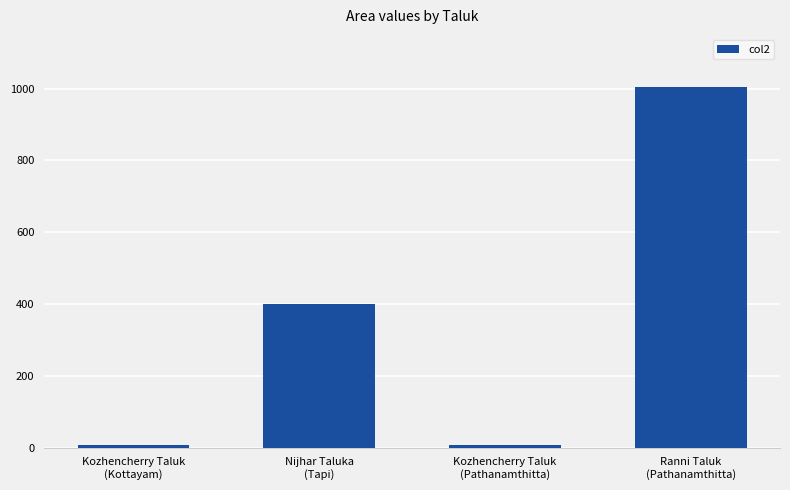

How many data points does each series have?

4